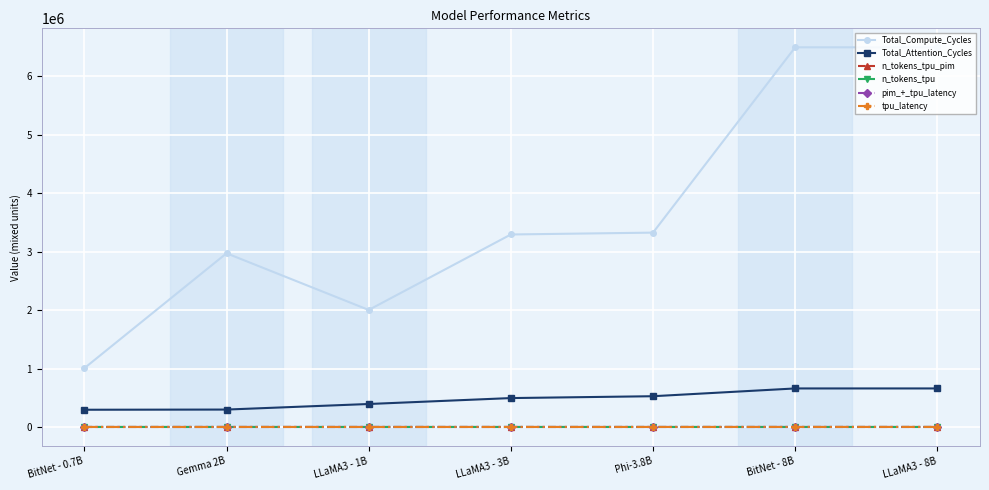

What is the maximum value shown in the chart?

6493754.0